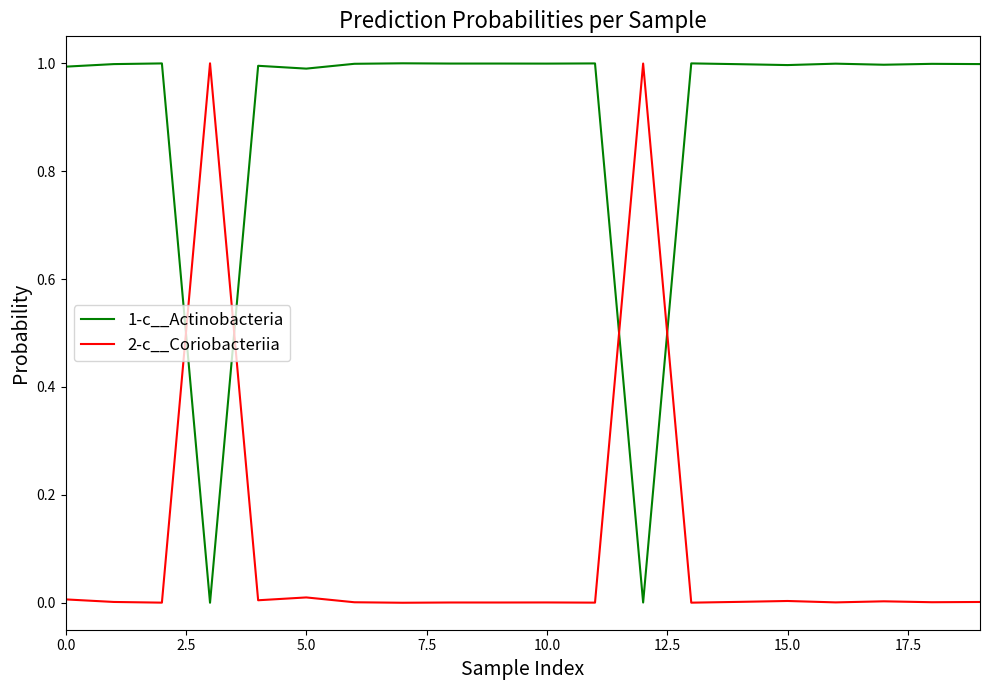

Which series ends up on top after the final intersection of 2-c__Coriobacteriia and 1-c__Actinobacteria?

1-c__Actinobacteria